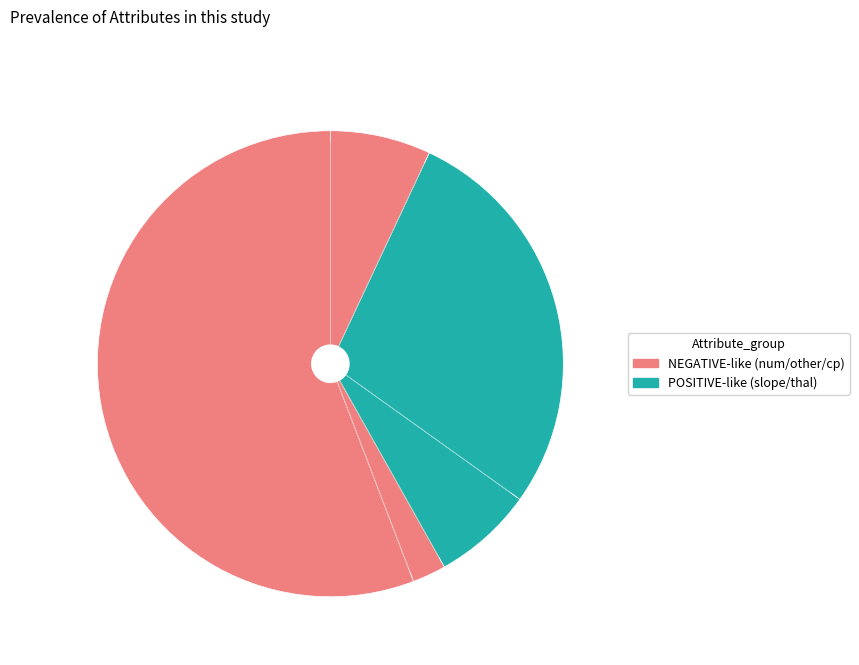

Count the number of slices in the pie.

5